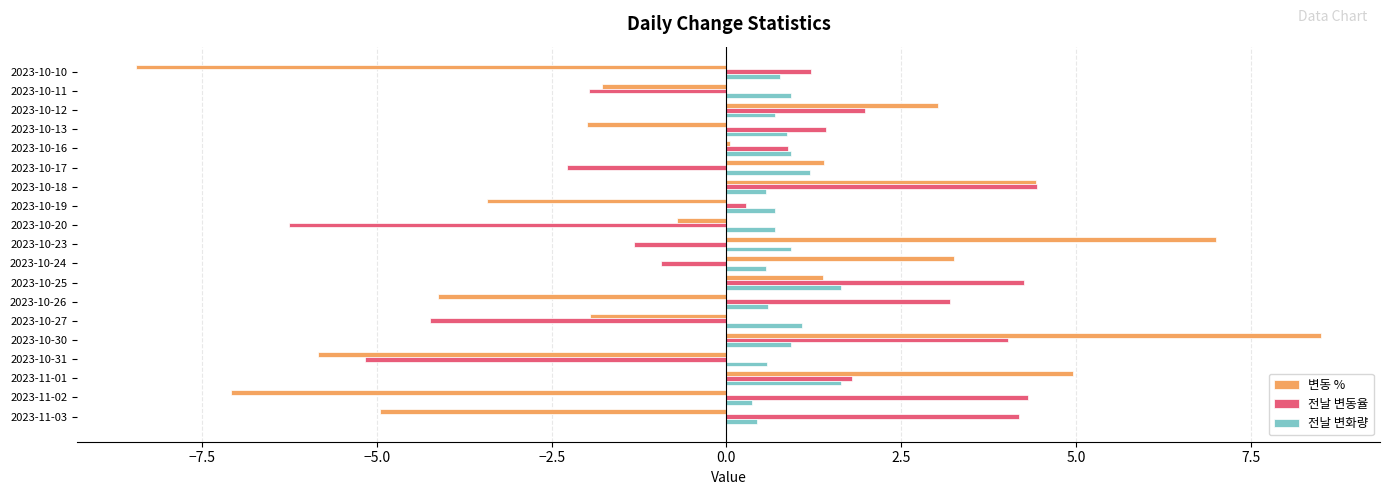

Which series changed the most between 2023-10-19 and 2023-10-23?

변동 %